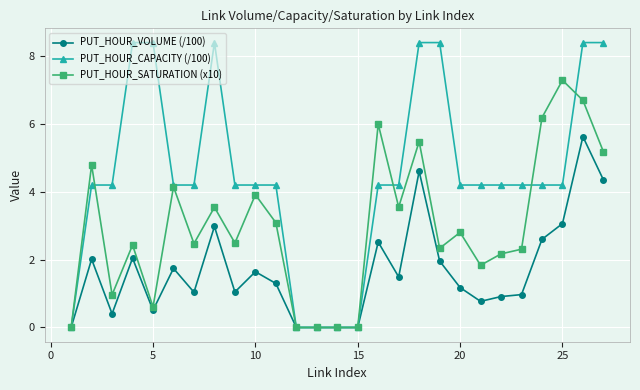

What is the greatest value displayed?

8.4